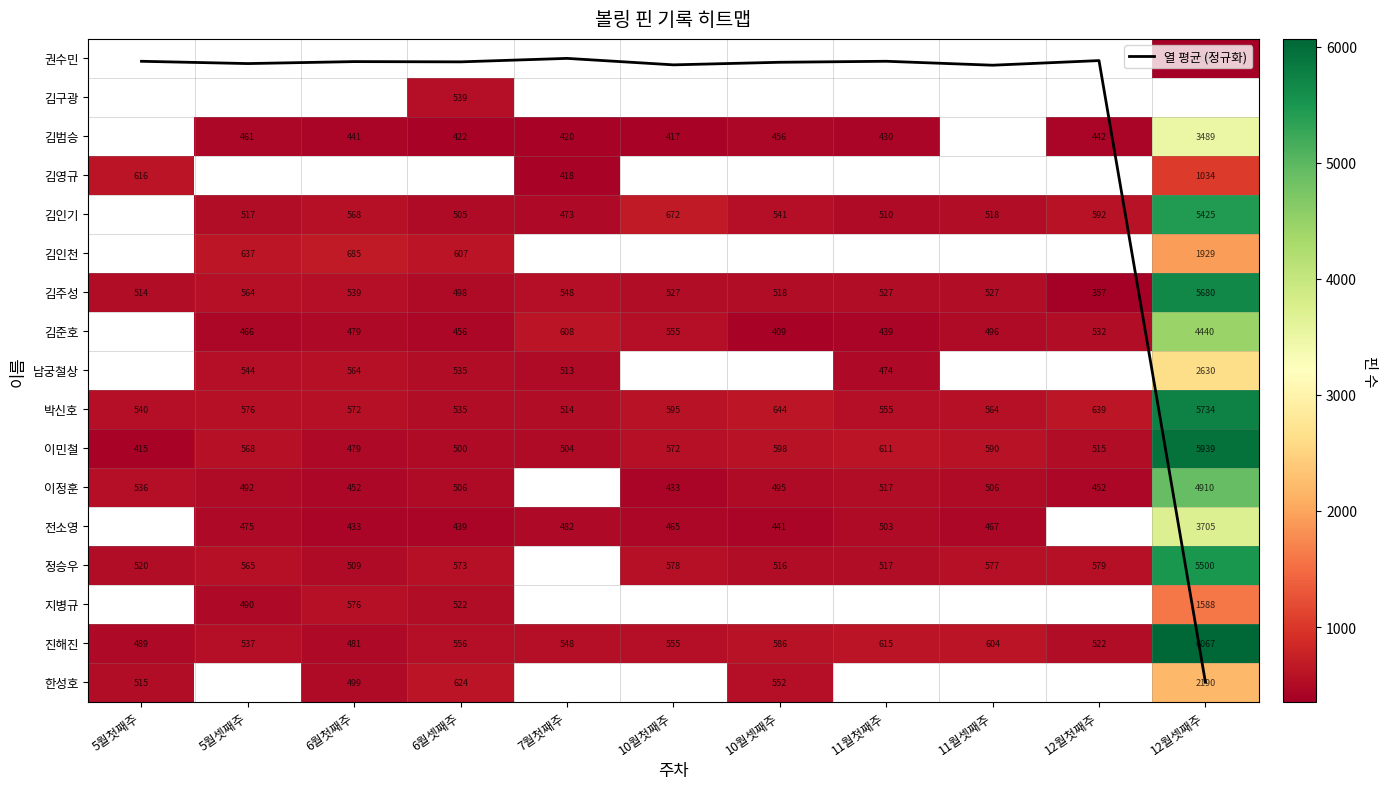

Between 7월첫째주 and 11월첫째주, which is larger?

11월첫째주